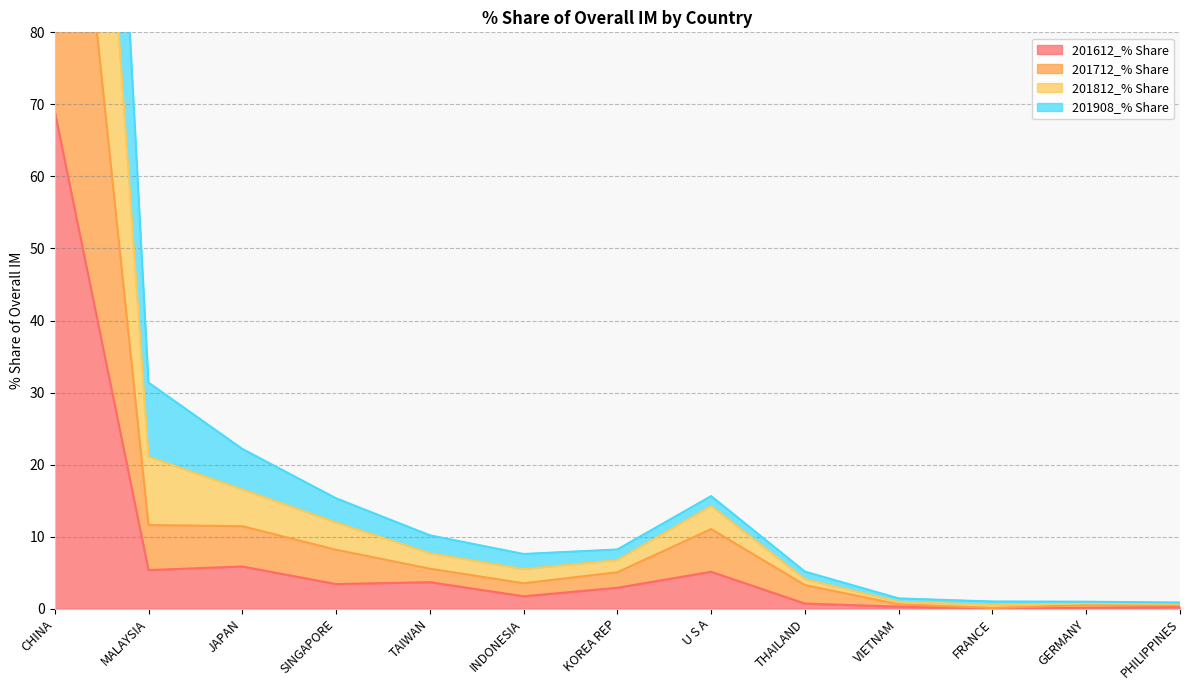

The value of 201908_% Share at SINGAPORE is 18.0. True or false?

False